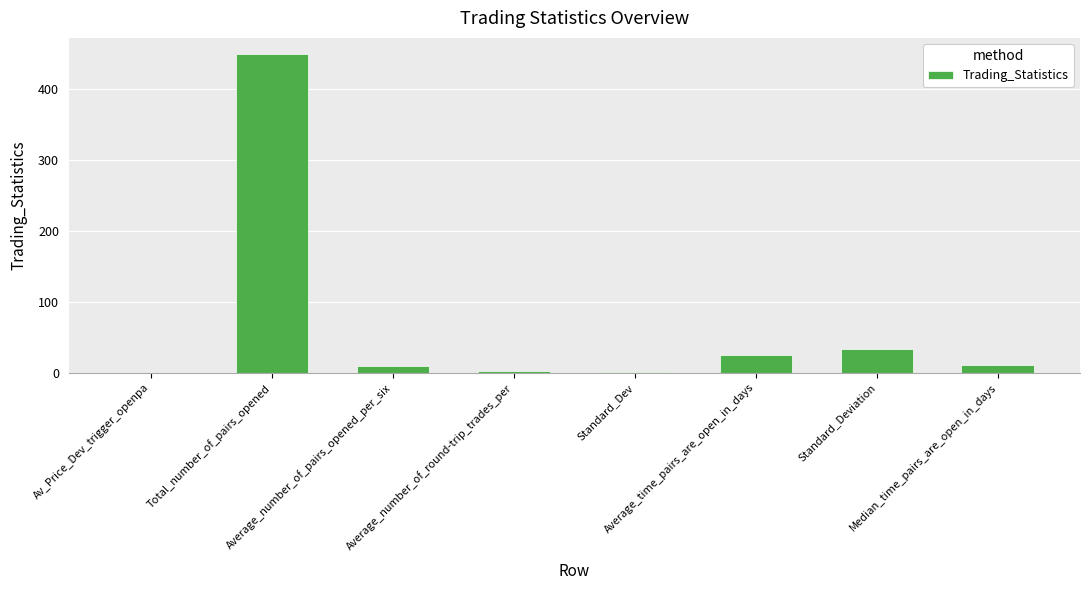

What is the average value?

66.5